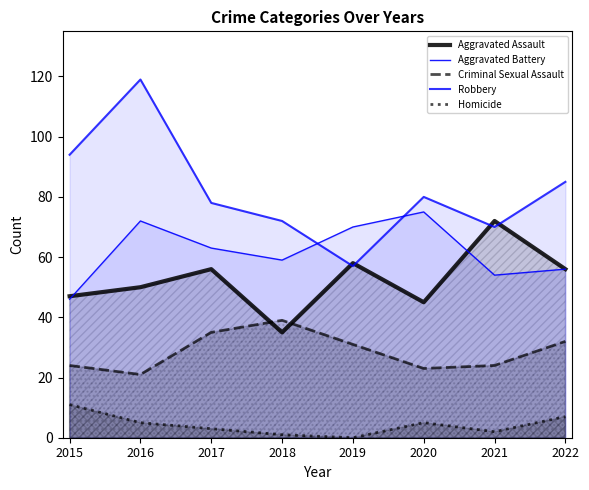

What is the difference between the highest and lowest values at 2017?

75